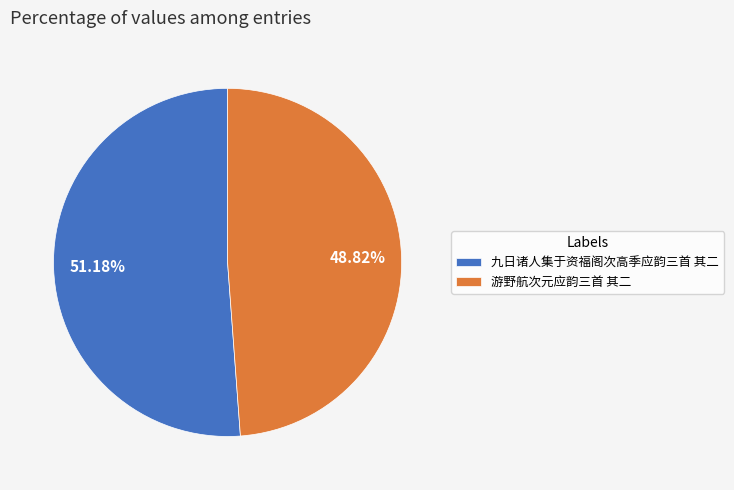

Approximately how many times larger is the value at 游野航次元应韵三首 其二 compared to 九日诸人集于资福阁次高季应韵三首 其二?

1.0